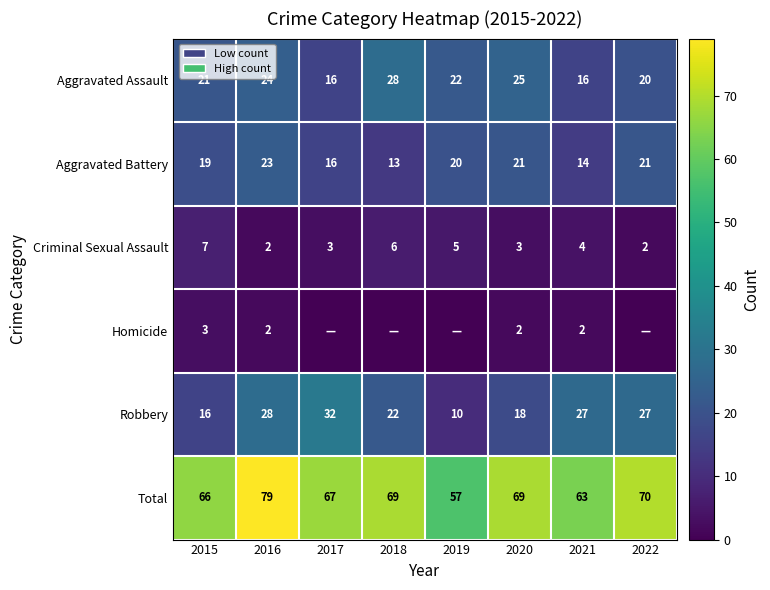

The value of Aggravated Assault at 2020 is 33. True or false?

False